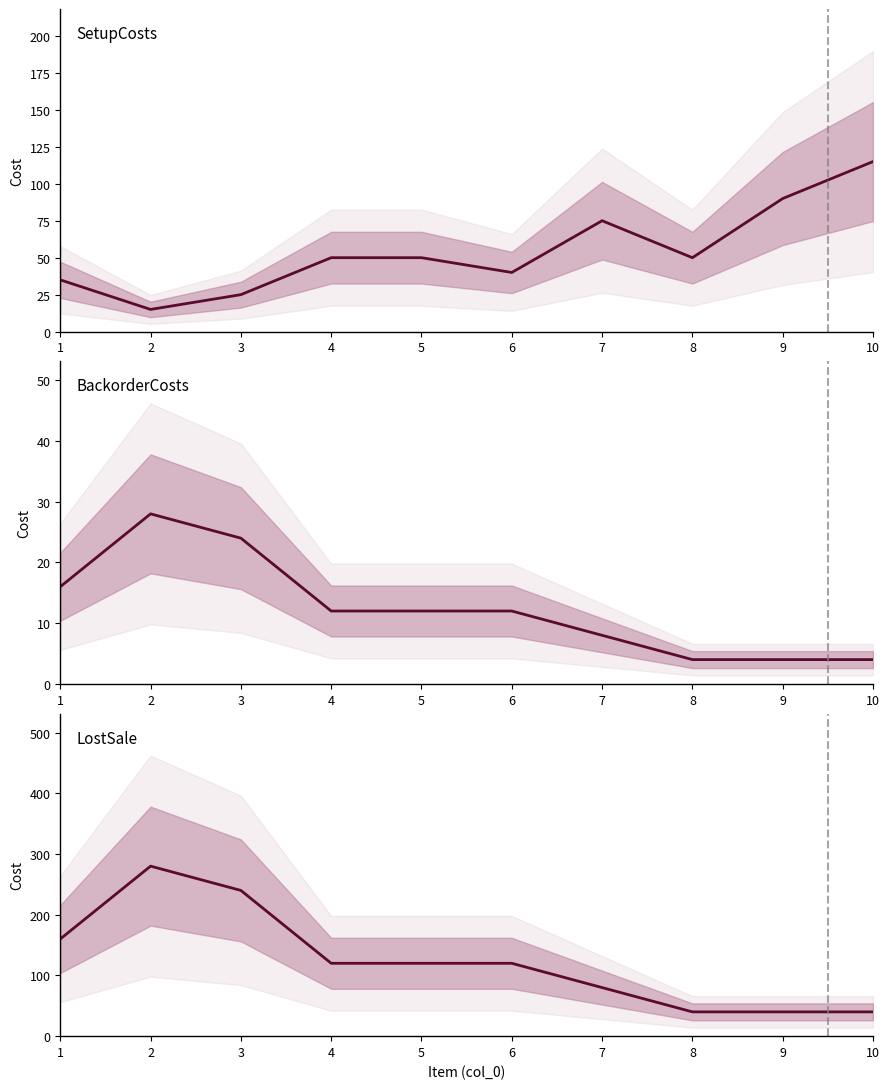

Is it true that BackorderCosts equals 1 at 10?

False